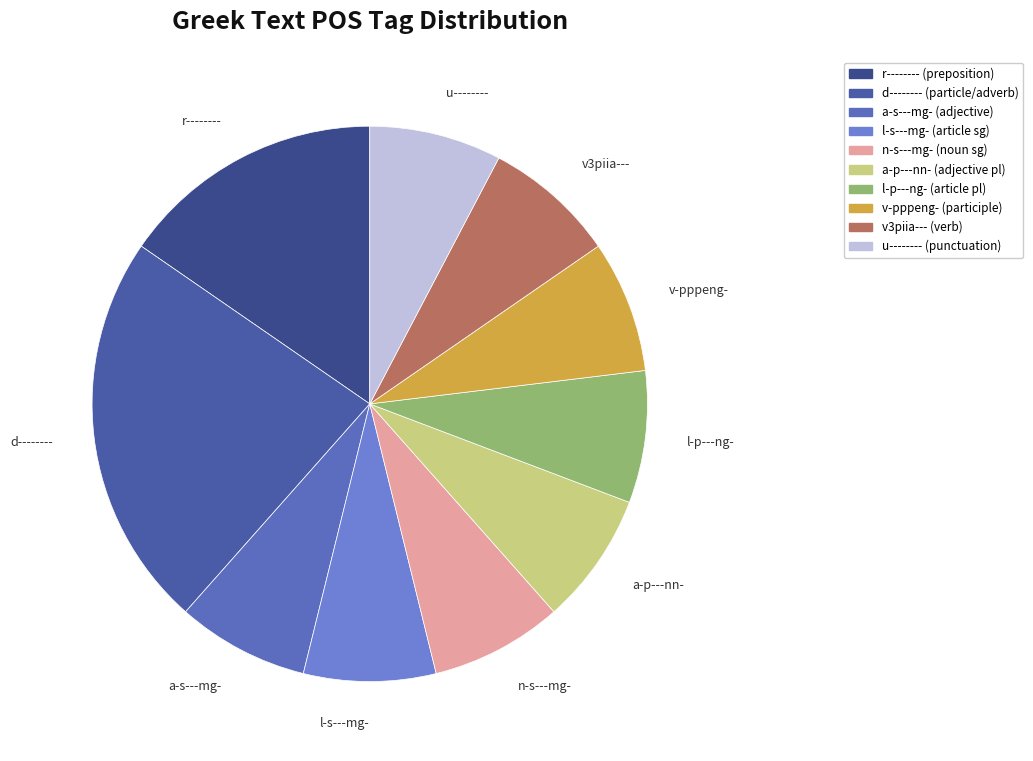

Approximately how many times larger is the value at d-------- compared to v3piia---?

3.0